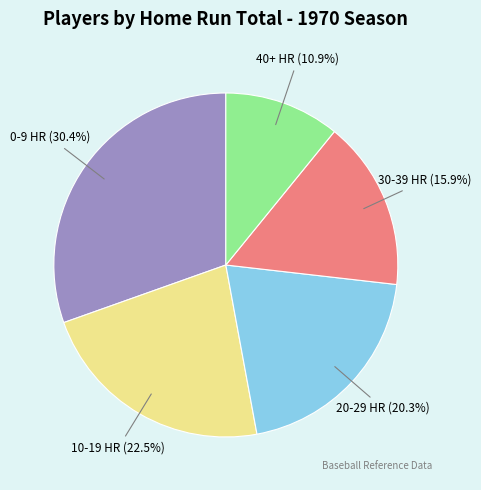

Which slice is the largest?

0-9 HR